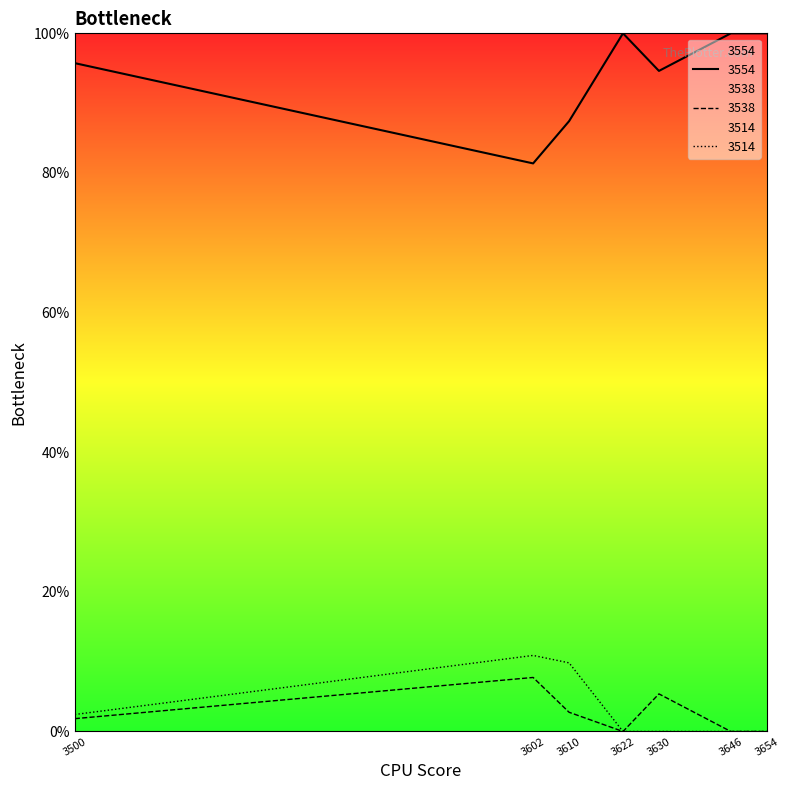

What are all the series names shown in the legend?

3554, 3538, 3514